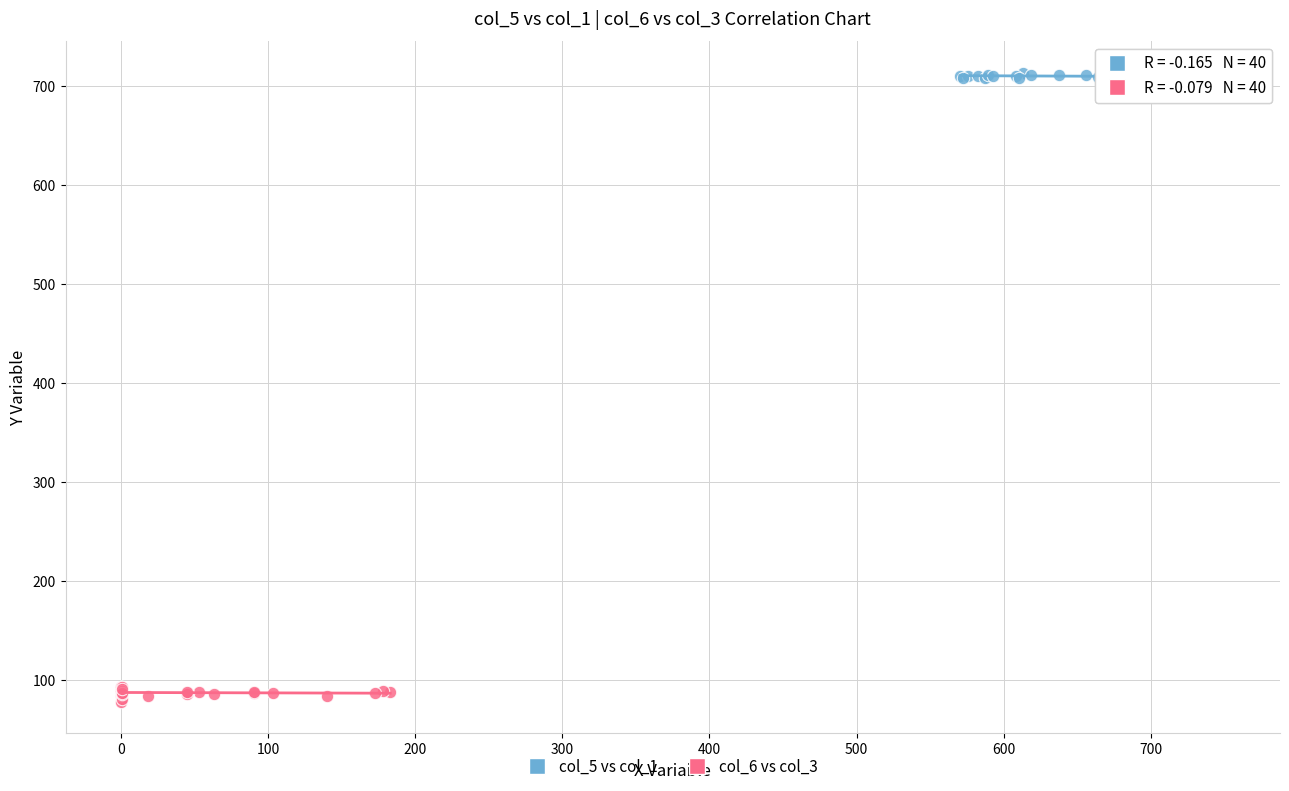

Which series reaches the maximum Y coordinate?

col_5 vs col_1